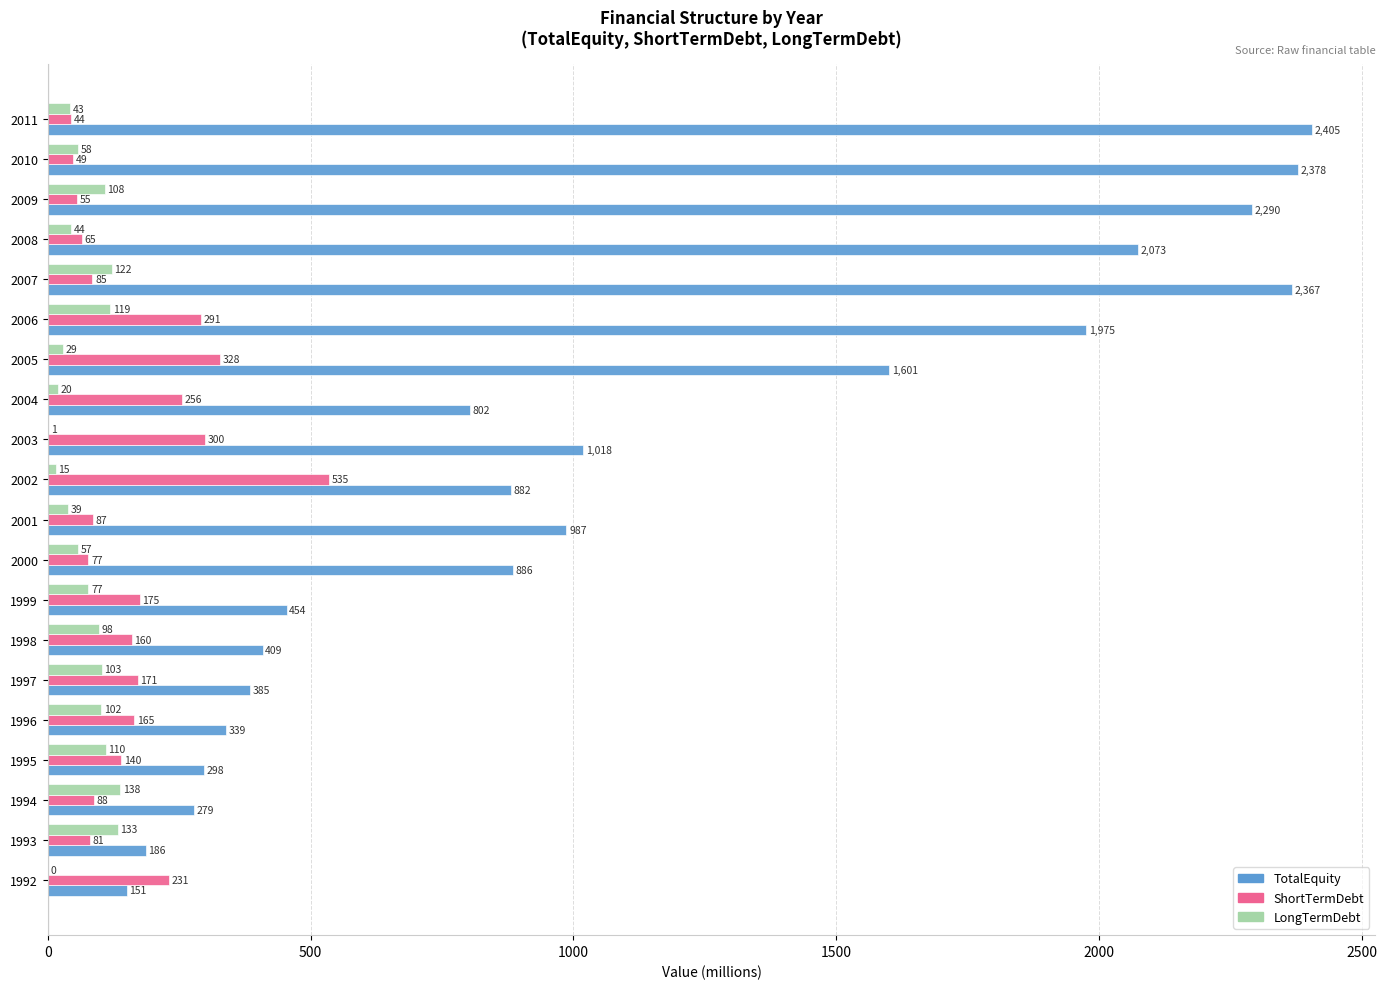

What is the sum of the ShortTermDebt values at 2007 and 2009?

140.0